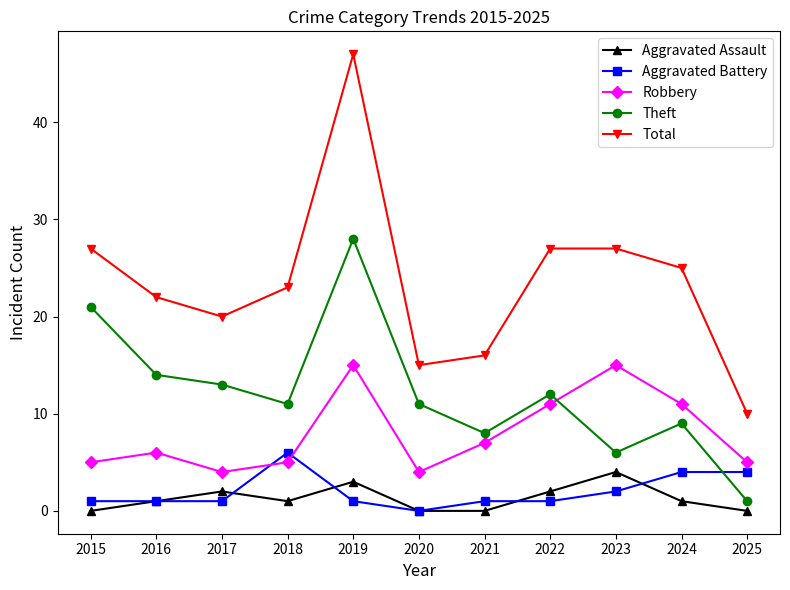

How many lines are shown in the chart?

5